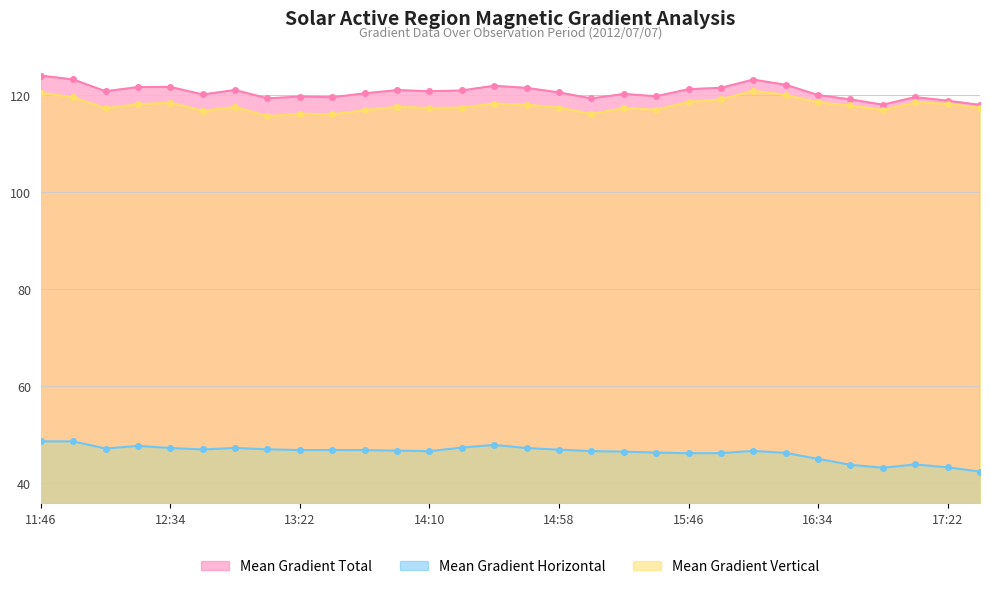

Reading left to right, transcribe all the data shown in this chart.

Mean Gradient Total: 124.0	123.2	120.8	121.6	121.7	120.1	121.0	119.3	119.7	119.6	120.3	121.0	120.8	120.9	121.9	121.5	120.5	119.3	120.2	119.8	121.2	121.5	123.2	122.1	120.0	119.1	118.0	119.6	118.8	118.0
Mean Gradient Horizontal: 48.7	48.7	47.2	47.7	47.3	47.0	47.3	47.0	46.9	46.9	46.8	46.8	46.6	47.4	47.9	47.3	46.9	46.7	46.5	46.3	46.2	46.2	46.7	46.3	45.0	43.8	43.2	43.9	43.3	42.4
Mean Gradient Vertical: 120.5	119.5	117.3	118.1	118.4	116.8	117.5	115.6	116.2	116.0	116.9	117.6	117.3	117.4	118.2	118.0	117.4	116.1	117.3	117.0	118.6	119.1	120.9	120.0	118.5	117.9	116.9	118.5	118.2	117.4